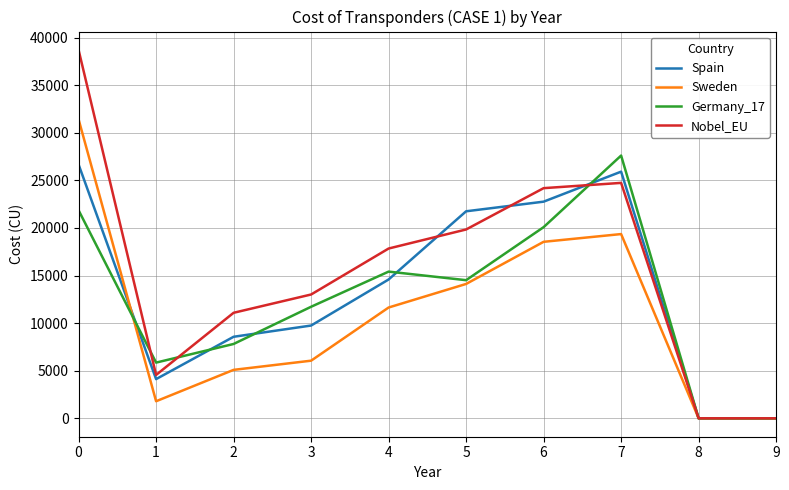

Where is the first local maximum for Sweden?

7